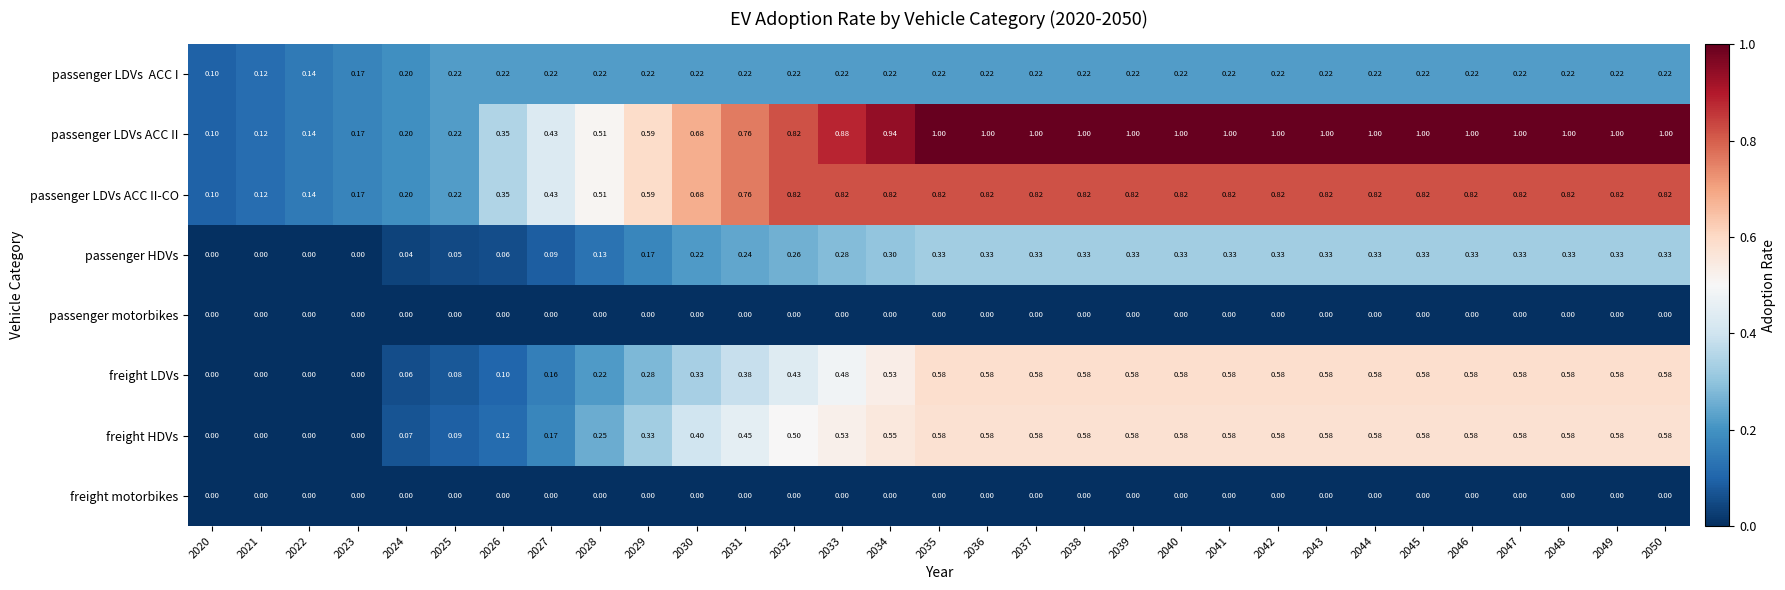

Which series has the largest total across all categories?

passenger LDVs ACC II